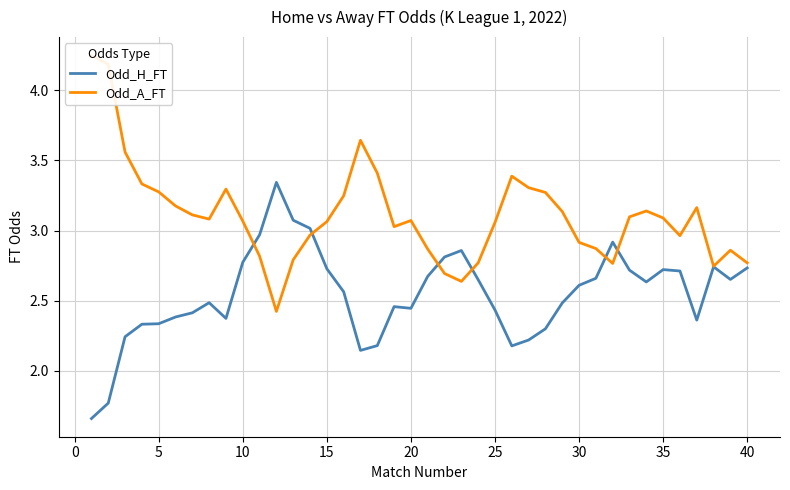

What is the difference between the maximum and minimum values in the Odd_A_FT series?

1.8